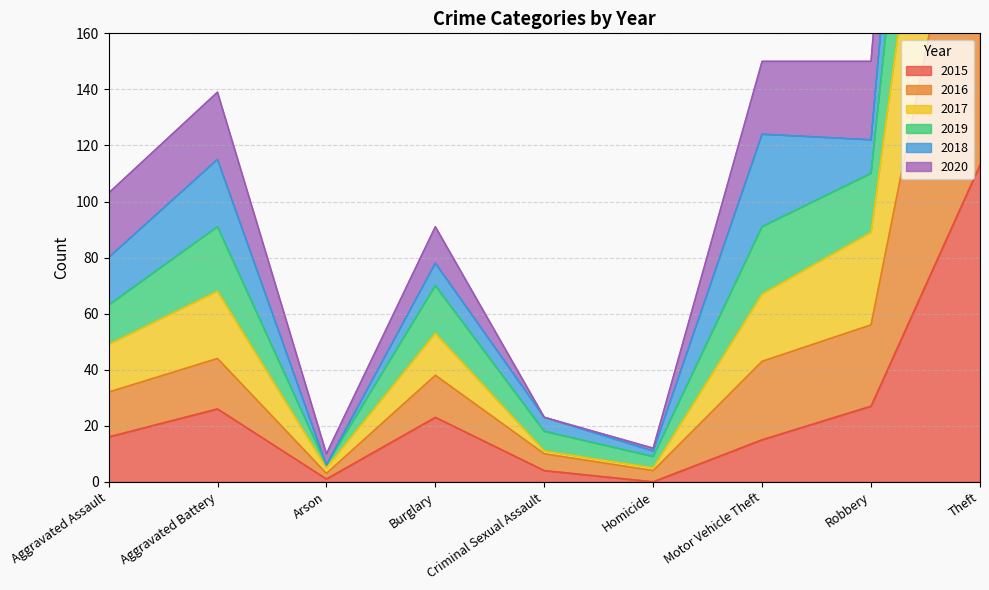

What is the average value of the 2017 series?

80